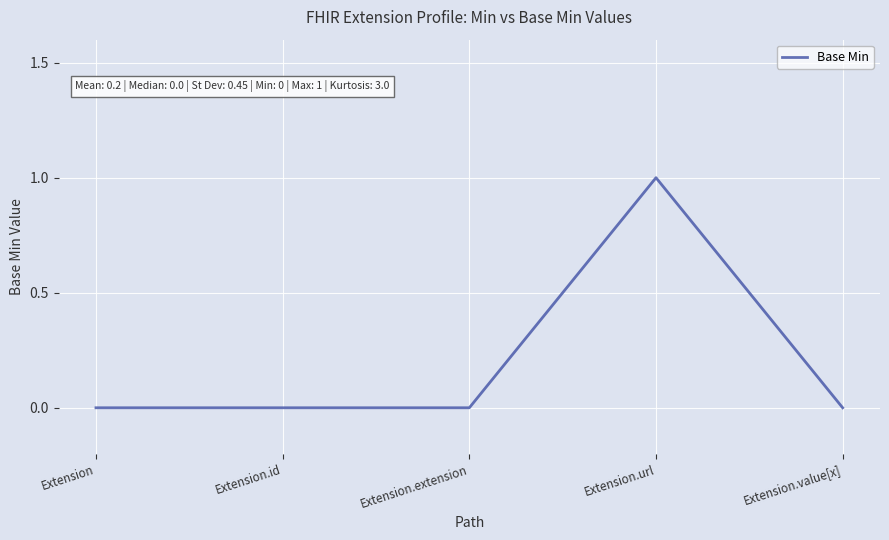

How many values are between 0 and 1?

5